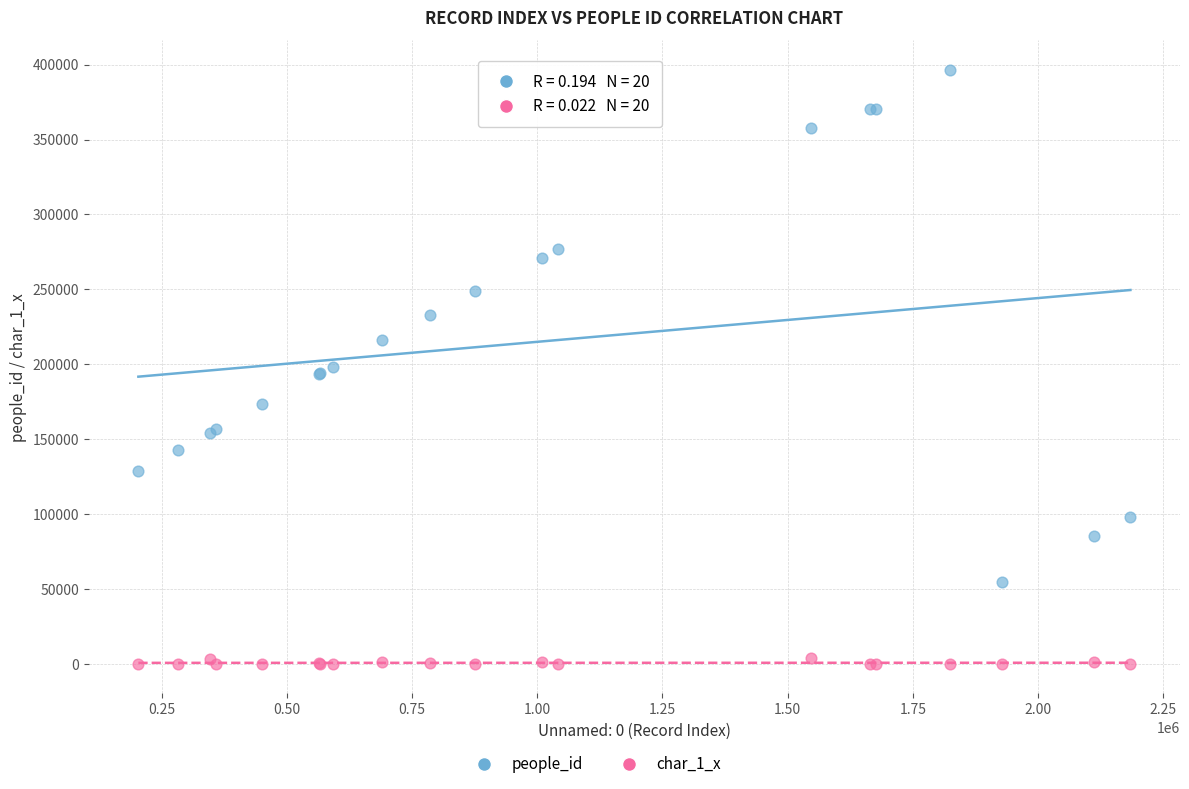

Which series reaches the minimum Y coordinate?

char_1_x